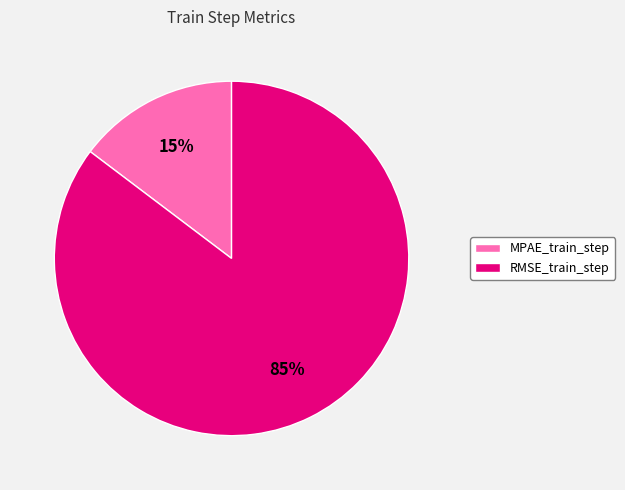

To the nearest percent, what is the average slice percentage?

50%